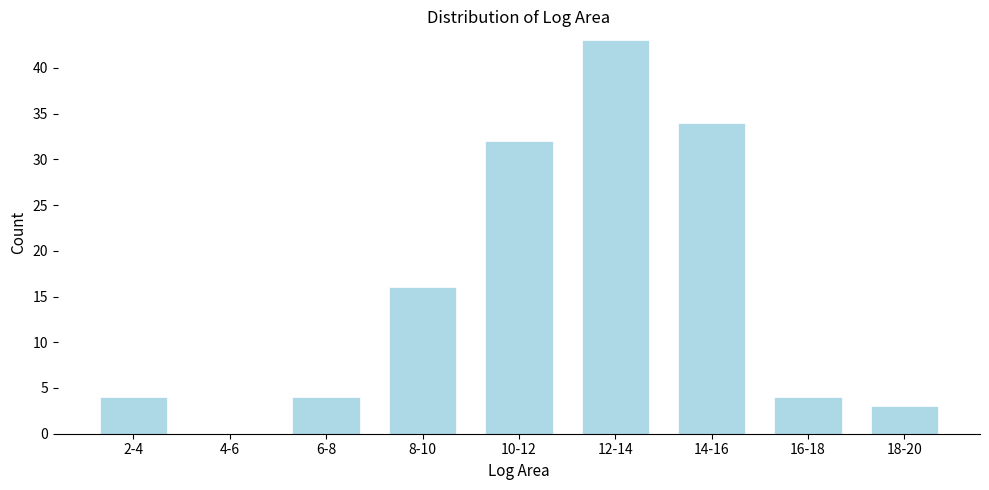

Reading right to left, extract all data points from this chart.

18-20=3	16-18=4	14-16=34	12-14=43	10-12=32	8-10=16	6-8=4	4-6=0	2-4=4